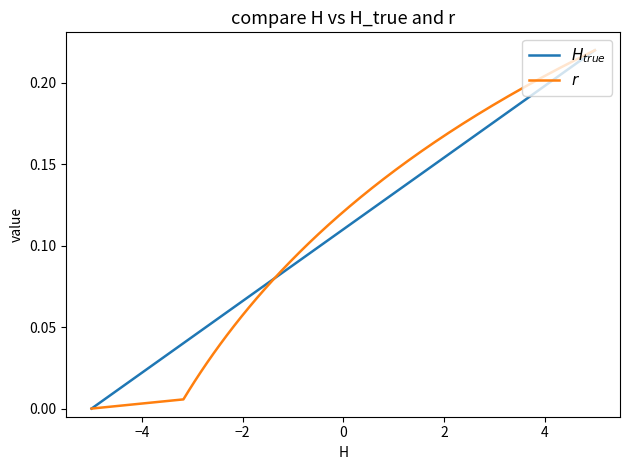

How many lines are shown in the chart?

2